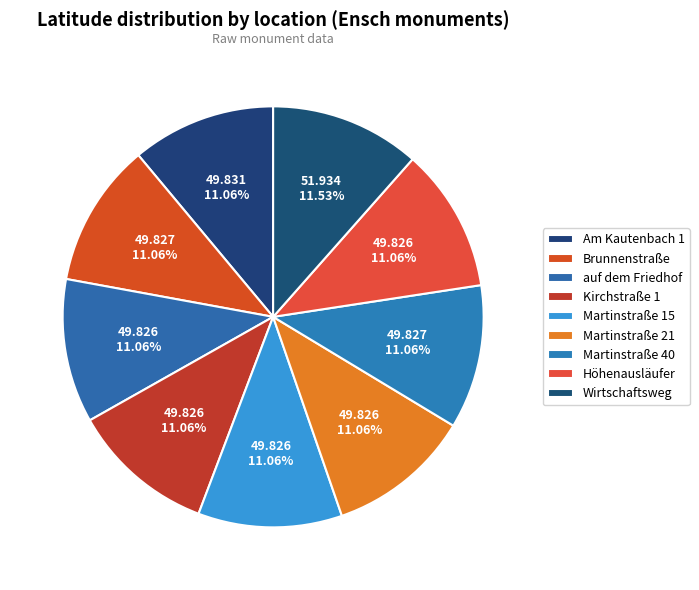

Count the number of slices in the pie.

9